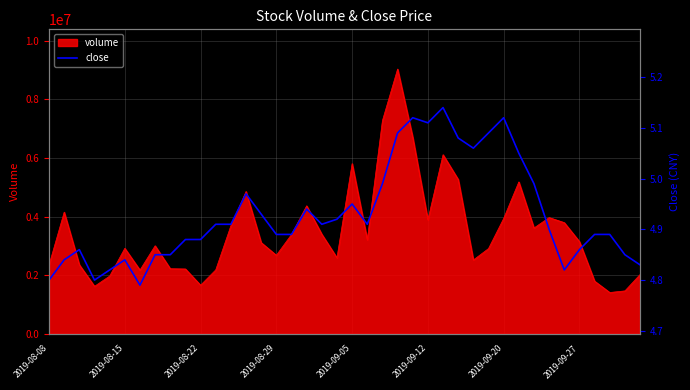

What is the maximum value for volume?

9038353